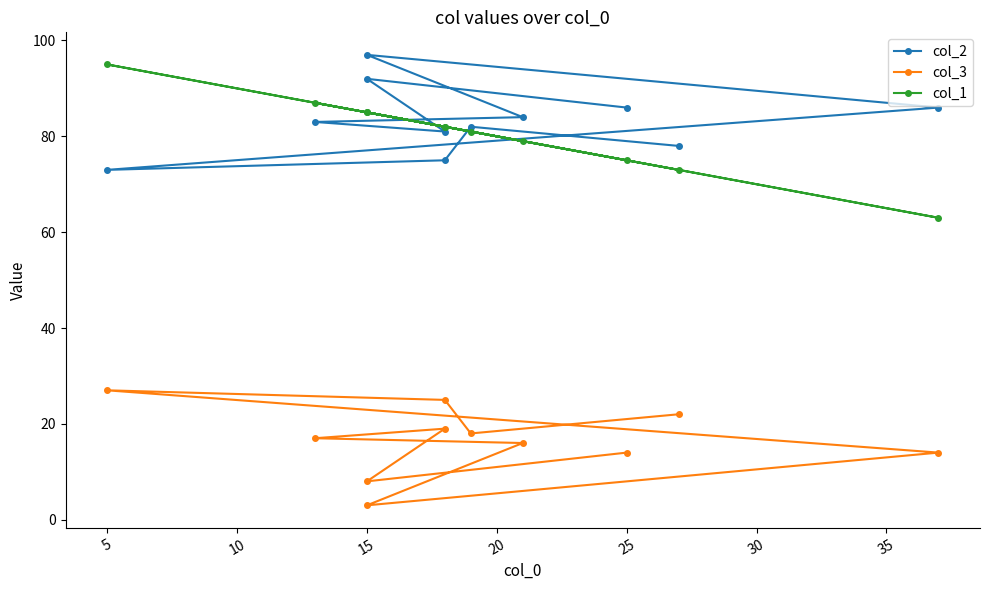

True or false: col_2 has more than 0 interior local peaks.

True